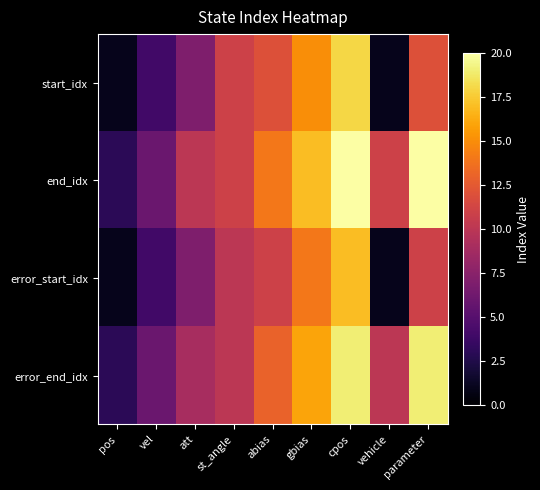

Reading left to right, what are all the values shown in this chart?

start_idx: pos=1	vel=4	att=7	st_angle=11	abias=12	gbias=15	cpos=18	vehicle=1	parameter=12
end_idx: pos=3	vel=6	att=10	st_angle=11	abias=14	gbias=17	cpos=20	vehicle=11	parameter=20
error_start_idx: pos=1	vel=4	att=7	st_angle=10	abias=11	gbias=14	cpos=17	vehicle=1	parameter=11
error_end_idx: pos=3	vel=6	att=9	st_angle=10	abias=13	gbias=16	cpos=19	vehicle=10	parameter=19